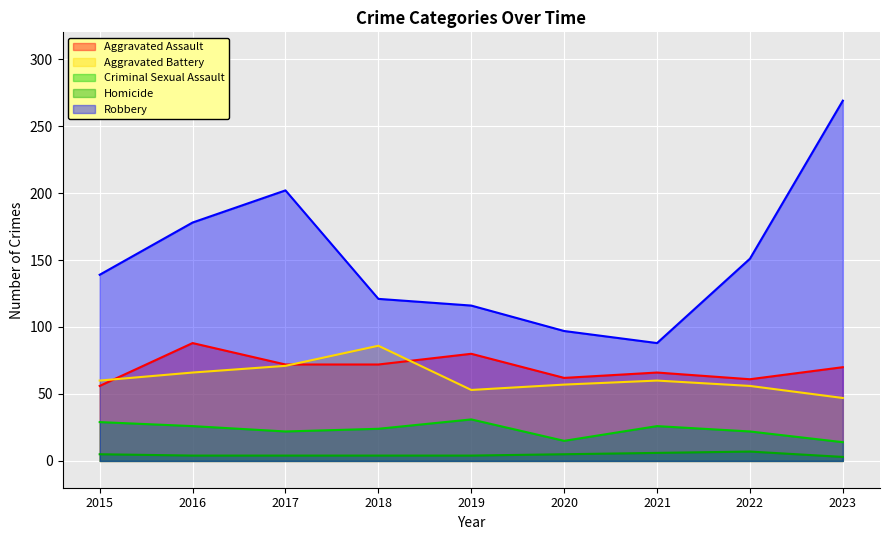

True or false: Homicide and Aggravated Assault intersect in this chart.

False